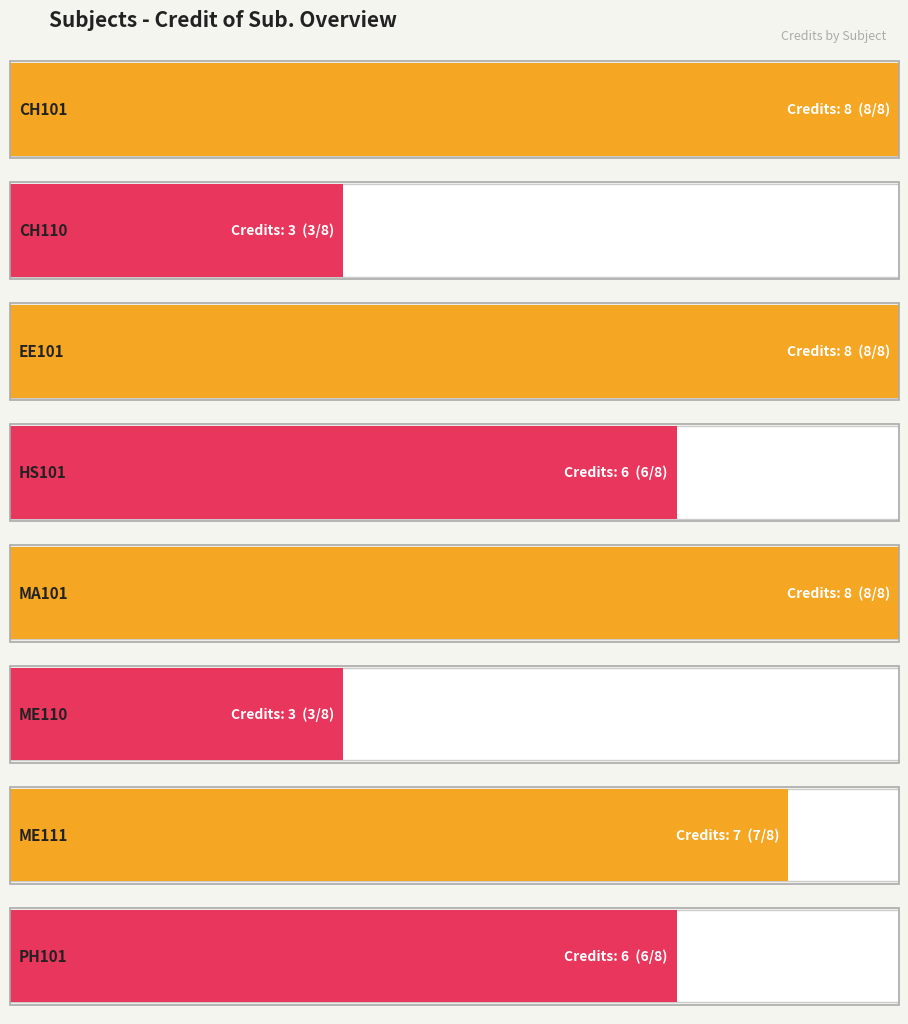

Reading left to right, list all the values displayed in this chart.

CH101=8	CH110=3	EE101=8	HS101=6	MA101=8	ME110=3	ME111=7	PH101=6